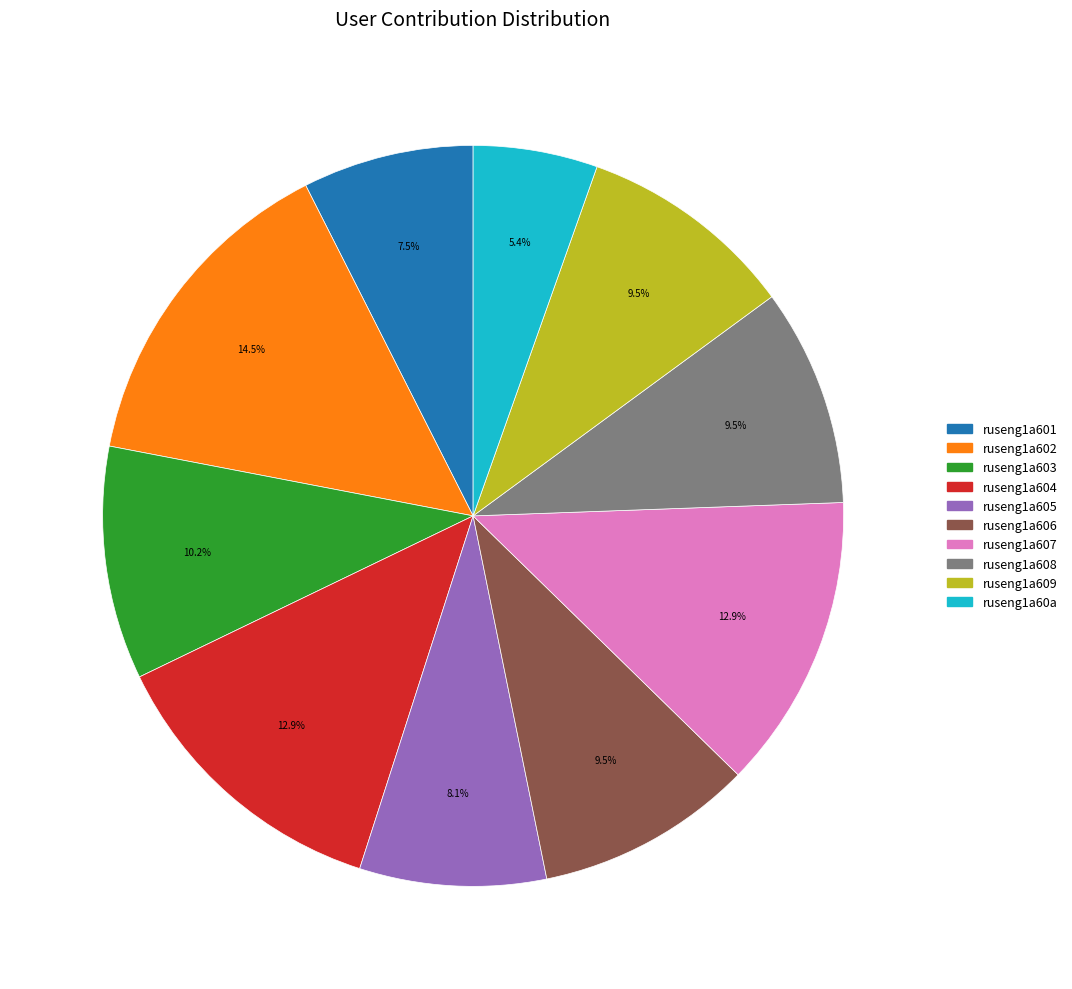

To the nearest percent, what is the difference between the largest and smallest slice percentages?

9%